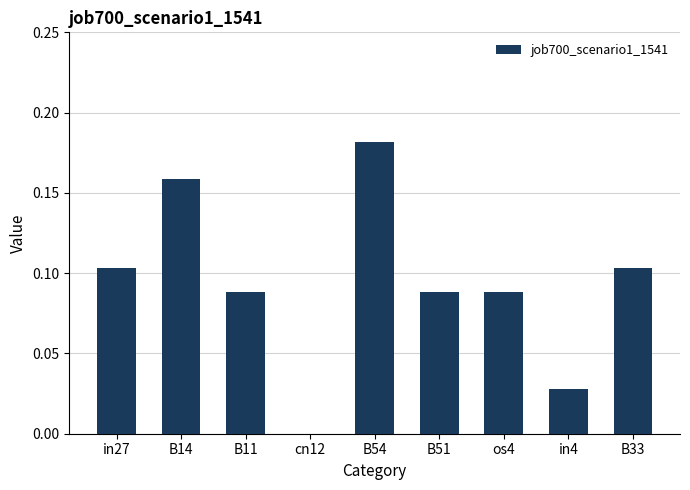

At which category does the chart reach its peak across all series?

B54